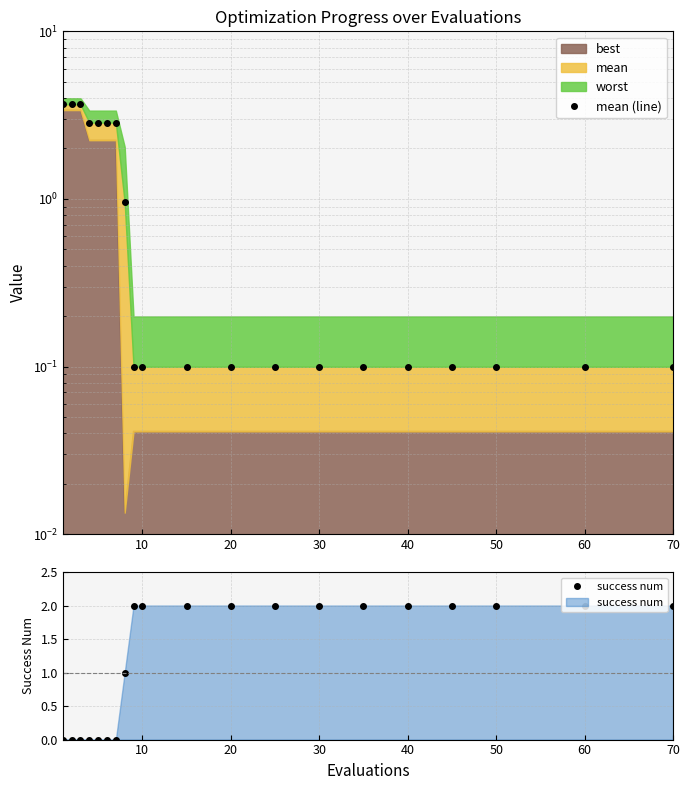

What is the difference between the maximum and minimum values in the mean (line) series?

3.6